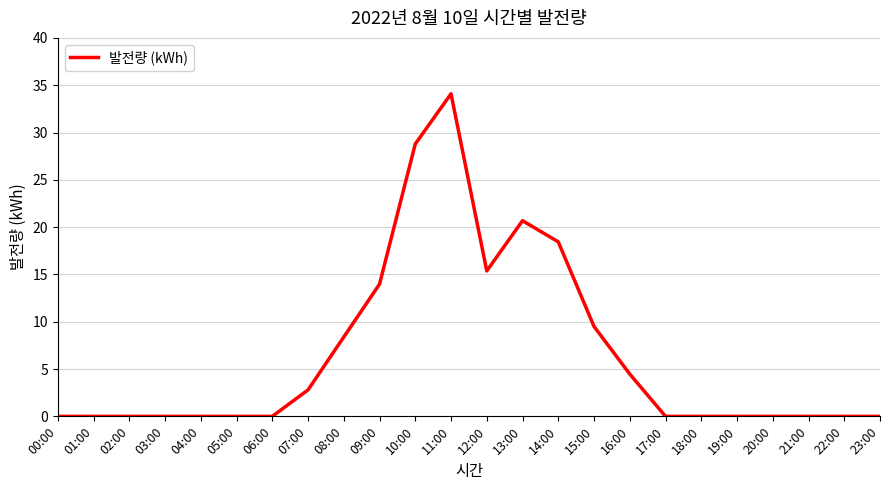

What is the difference between the maximum and minimum values?

34.1